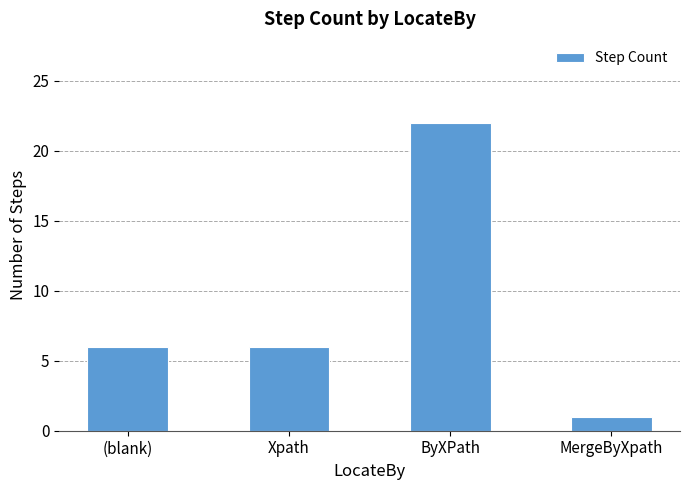

Reading left to right, extract all data points from this chart.

6	6	22	1